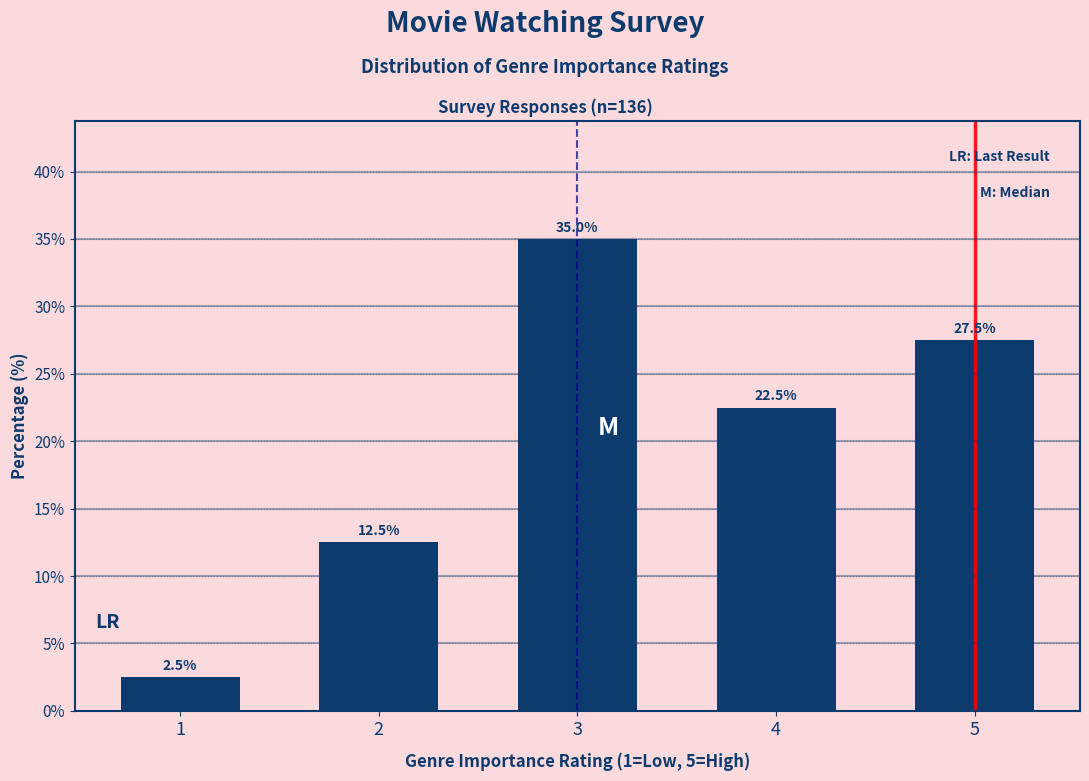

Reading left to right, extract all data points from this chart.

2.5	12.5	35.0	22.5	27.5